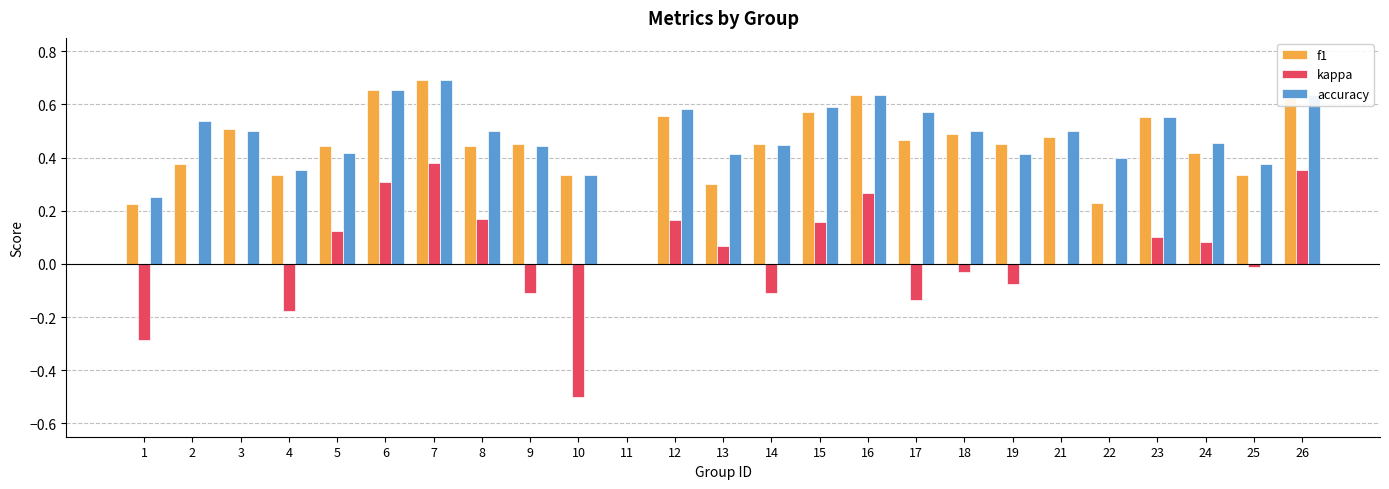

Are the bars grouped side by side (vs. stacked)?

Yes